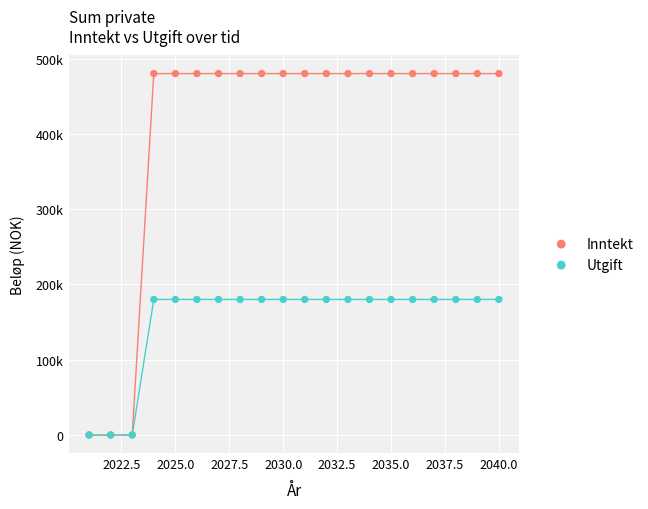

What are all the series names shown in the legend?

Inntekt, Utgift